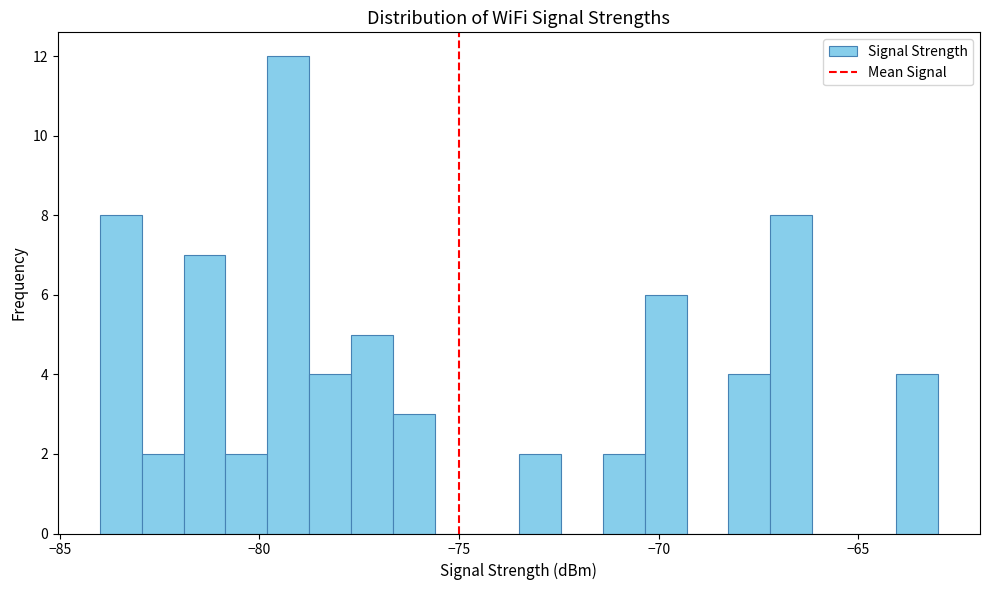

Read against the x-axis, roughly where is the centre of the tallest bar?

-79.5